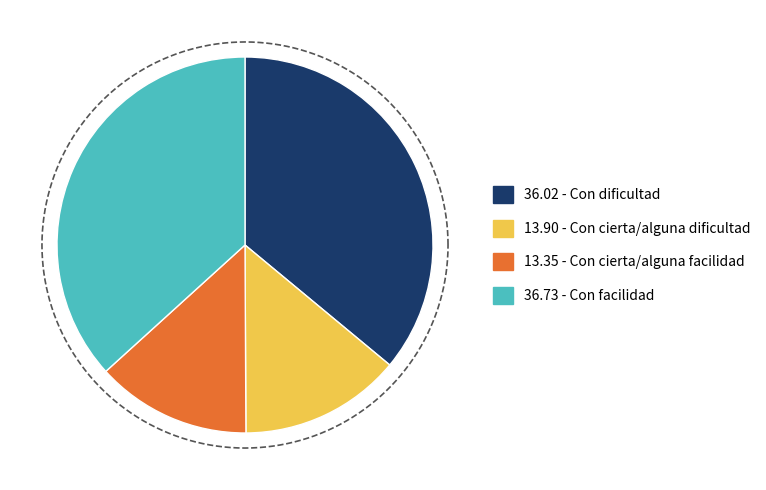

Which category has the biggest portion of the pie?

Con facilidad